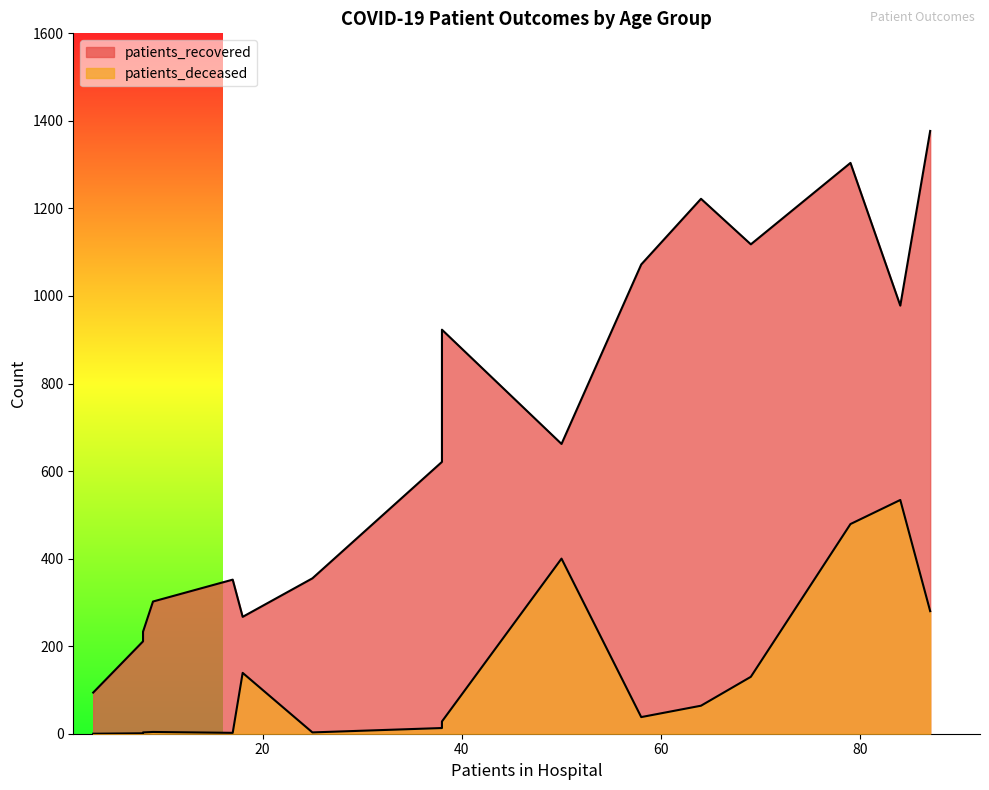

How many data points in patients_recovered are above 662?

7